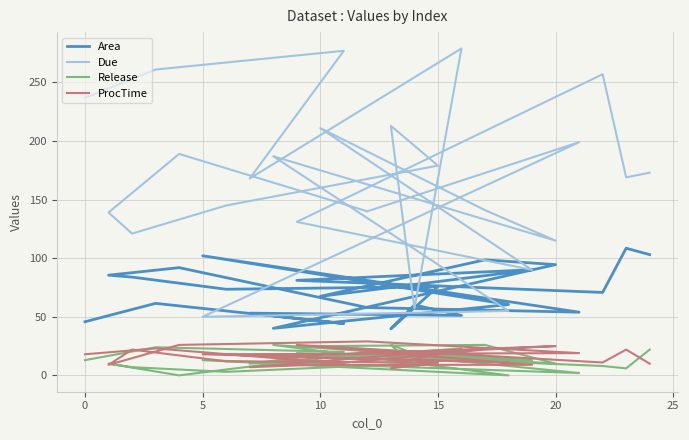

The value of Area at 15 is 13.9. True or false?

False